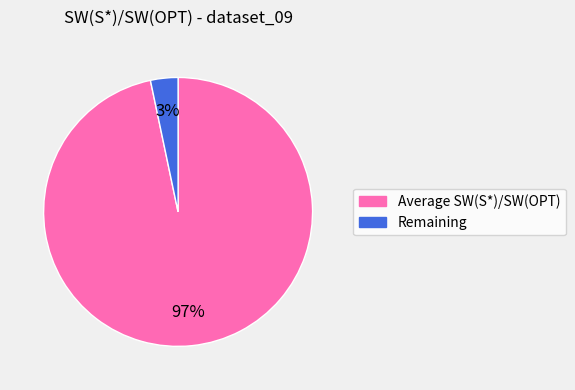

Is there any slice that represents more than half of the pie?

Yes